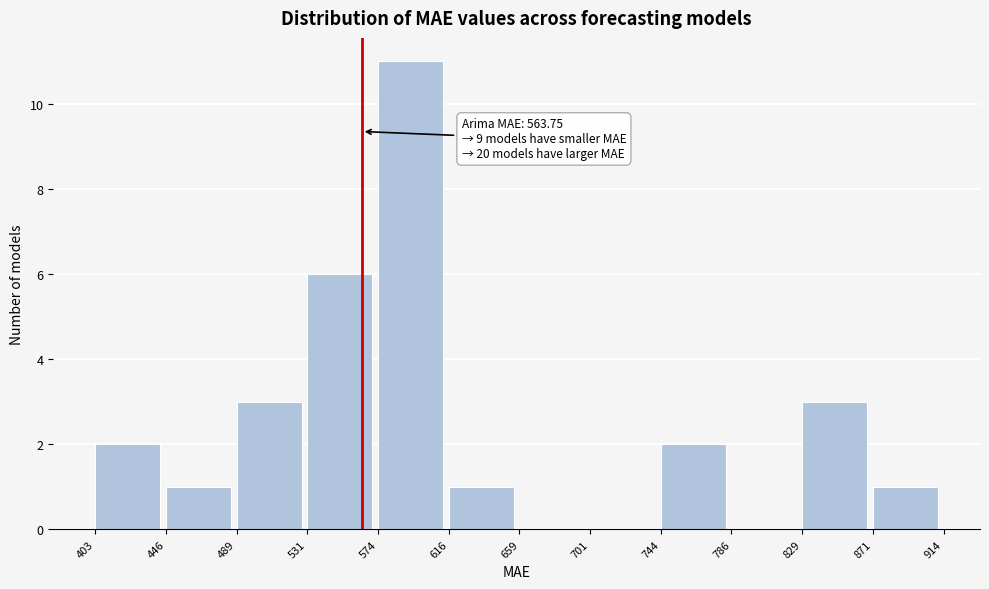

Which range on the x-axis has the tallest bar?

574 to 616